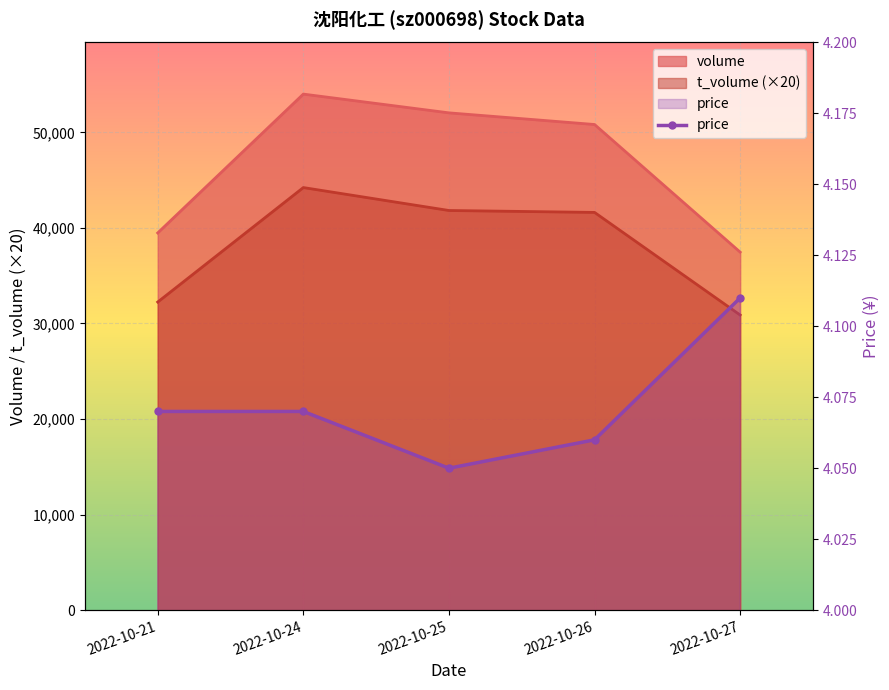

At which category is the sum across all series the highest?

2022-10-24